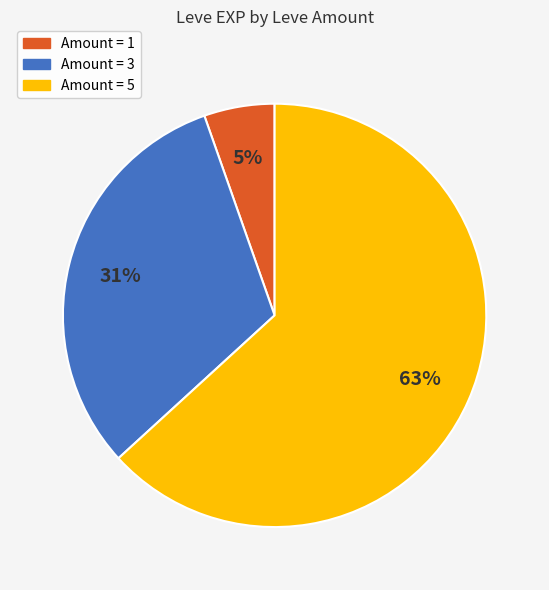

To the nearest percent, what is the average slice percentage?

33%